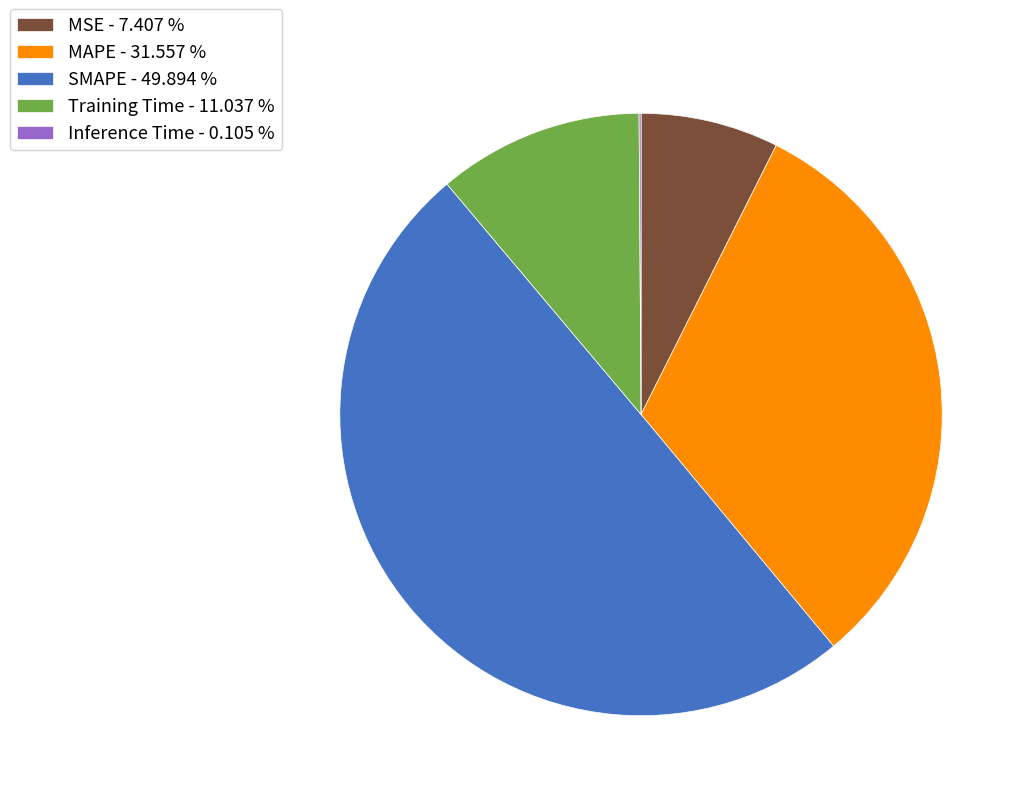

True or false: Training Time accounts for 11% of the total.

True